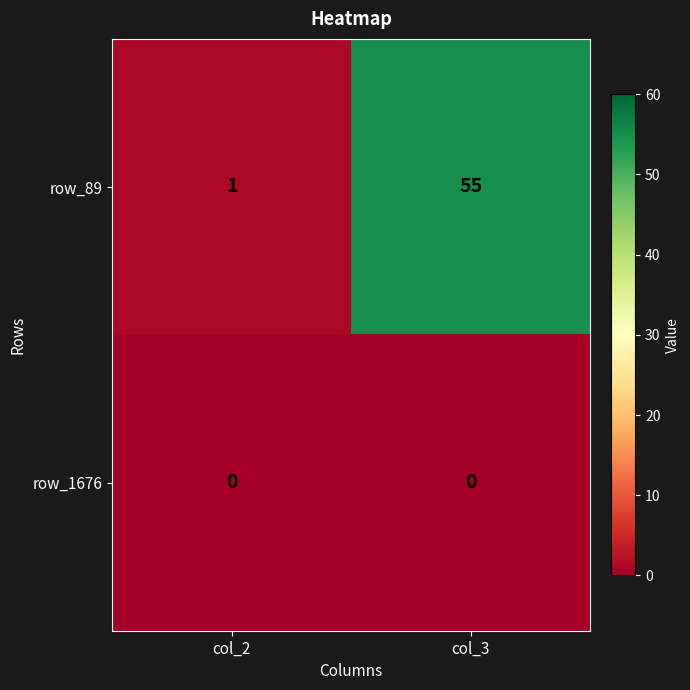

Count the number of data series in this chart.

2